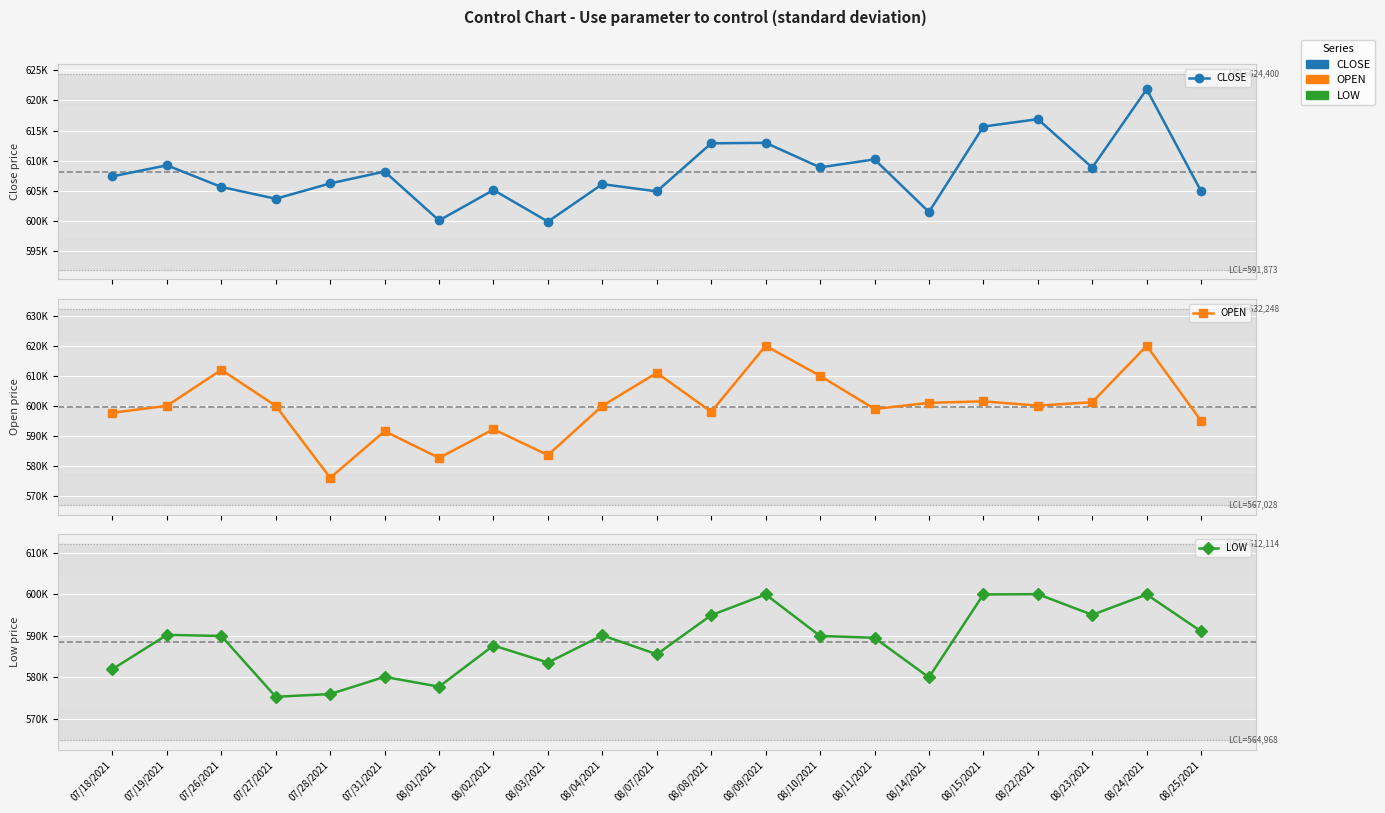

True or false: OPEN and LOW cross at least once.

False